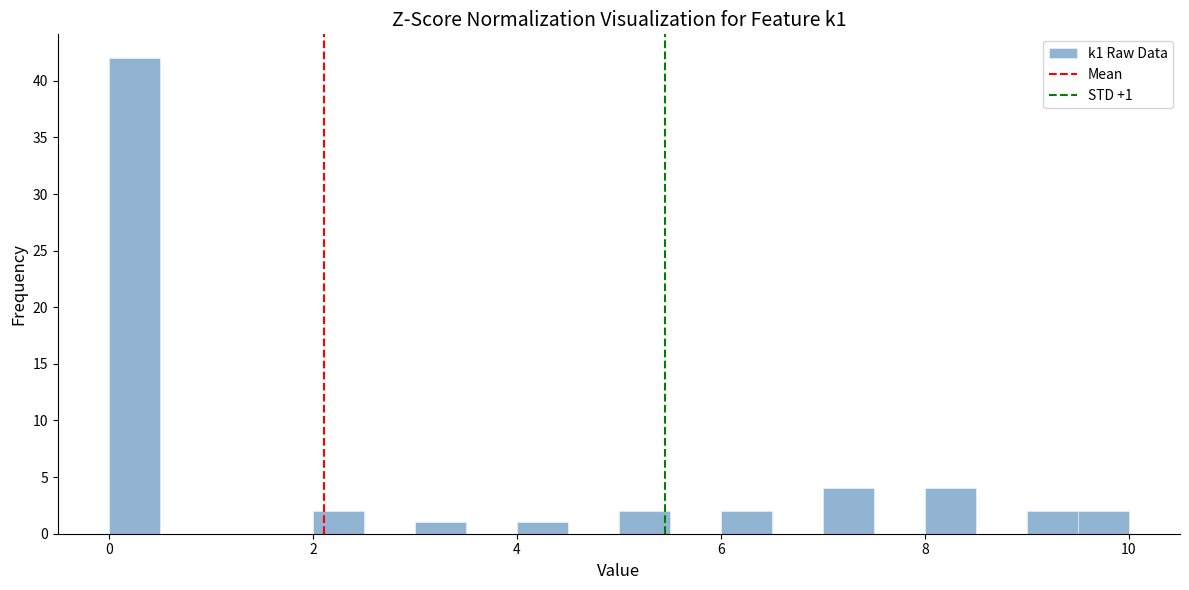

Read against the x-axis, roughly where is the centre of the tallest bar?

0.2